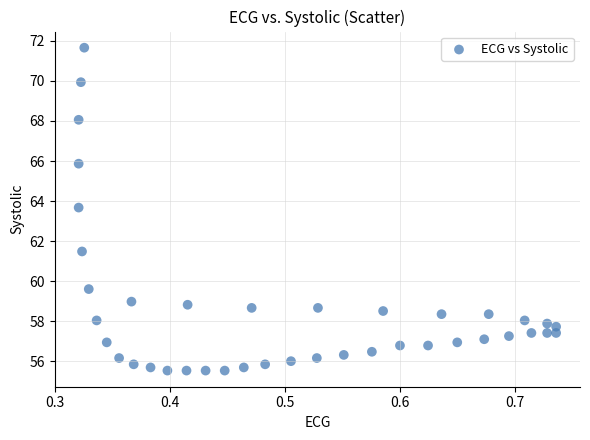

What Y value in the scatter plot is closest to 63?

63.7